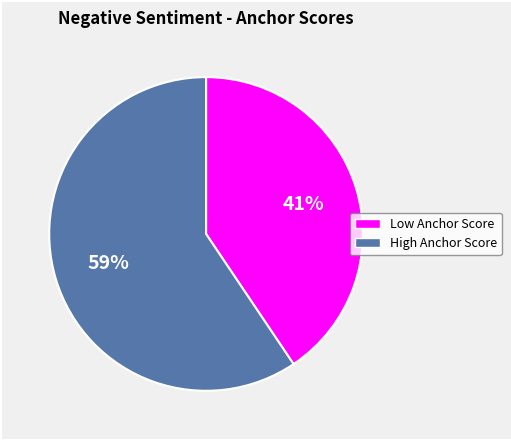

What is the largest slice in the pie chart?

High Anchor Score